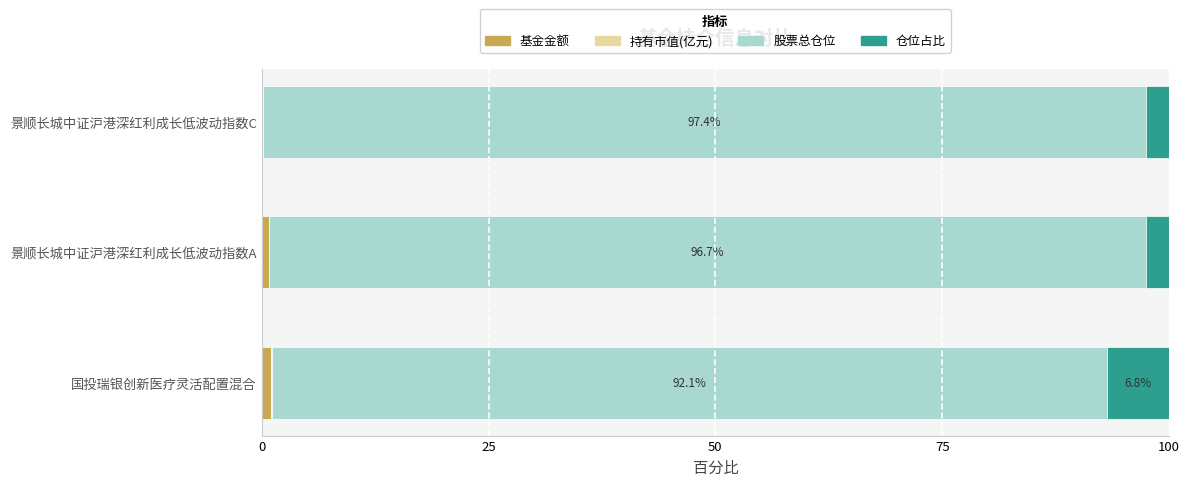

What is the difference between the maximum and minimum values in the 基金金额 series?

0.9